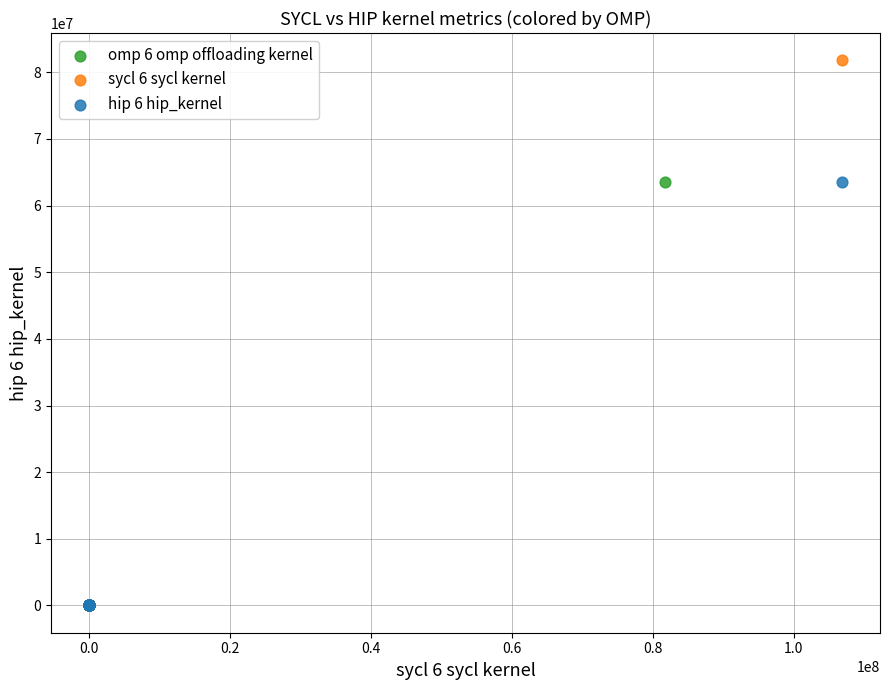

What are all the series names shown in the legend?

omp 6 omp offloading kernel, sycl 6 sycl kernel, hip 6 hip_kernel